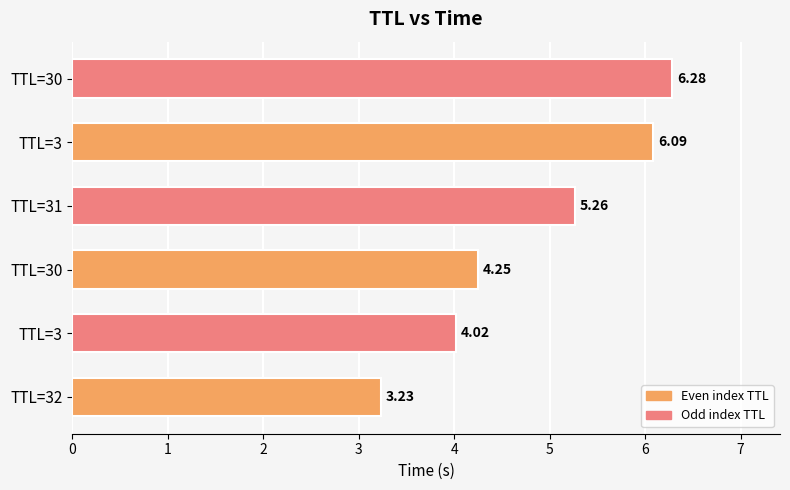

Count the number of data series in this chart.

1